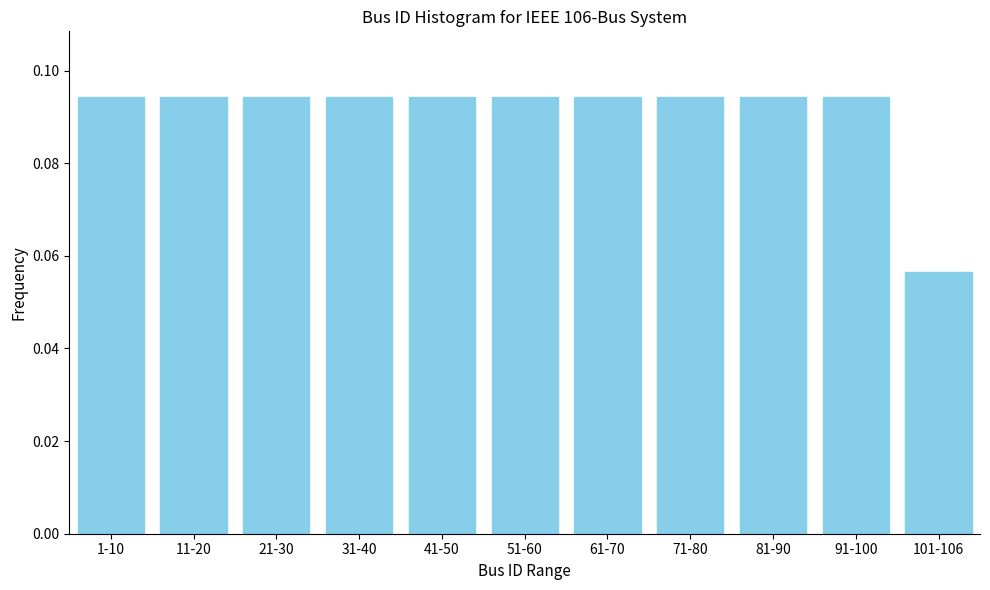

What is the sum of all values?

1.0